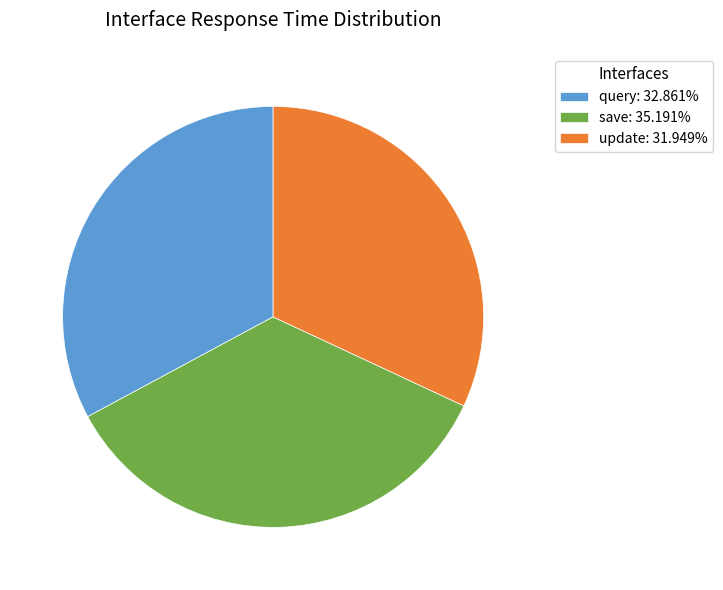

Is query: 32.861% the majority of the pie?

No